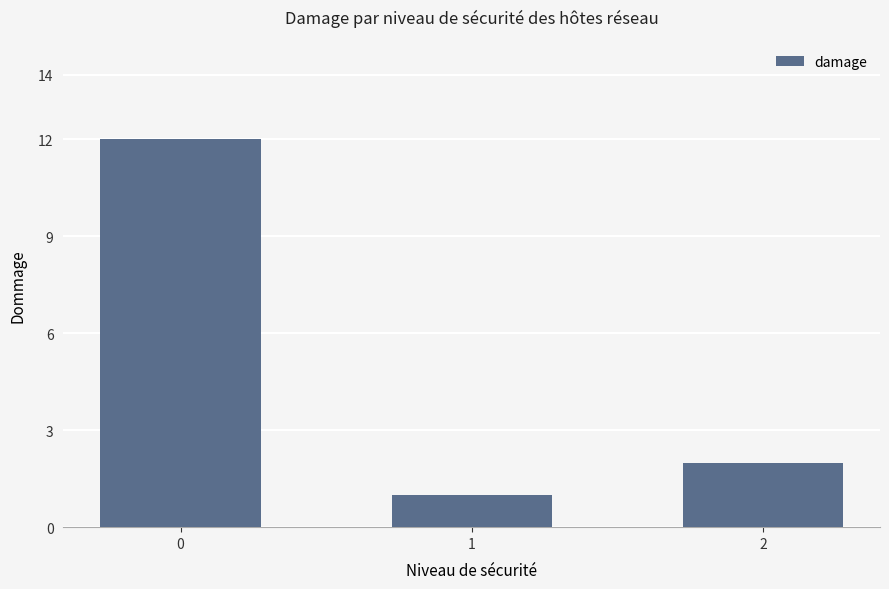

Reading right to left, transcribe all the data shown in this chart.

2=2	1=1	0=12